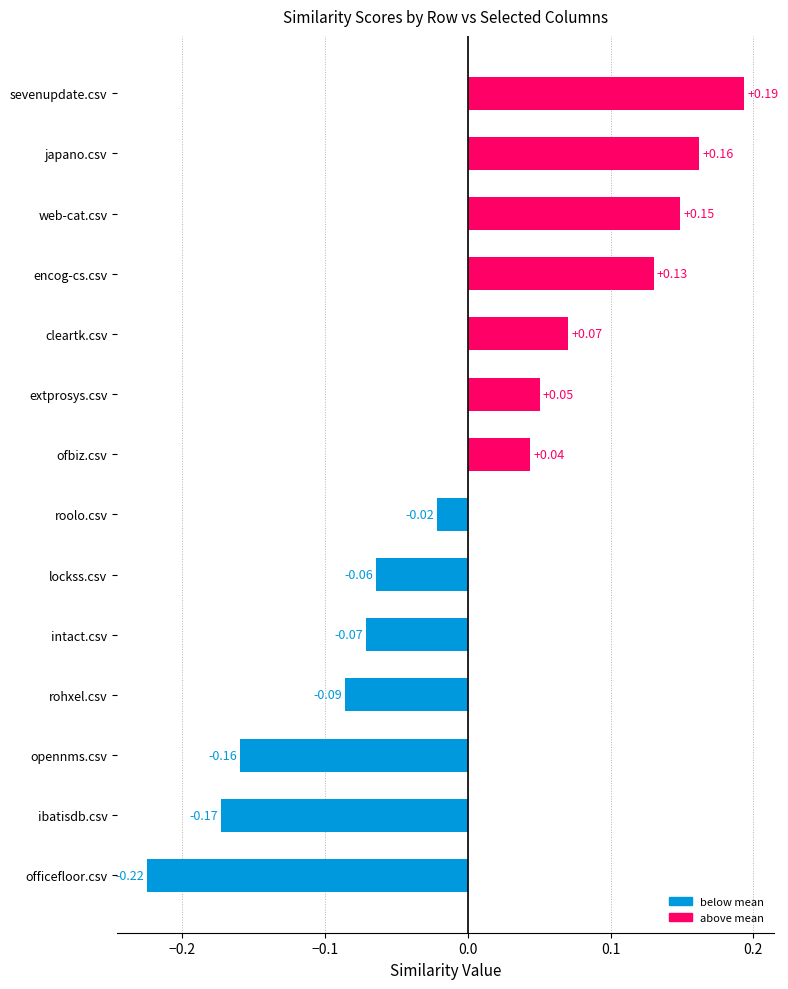

Where is the data nearest to the value 0?

roolo.csv